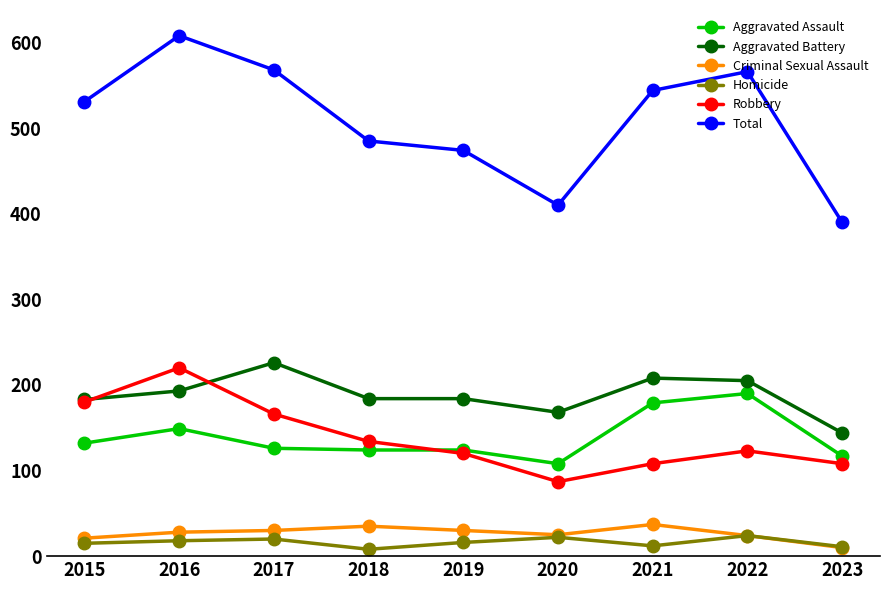

Where is the first local maximum for Aggravated Assault?

2016